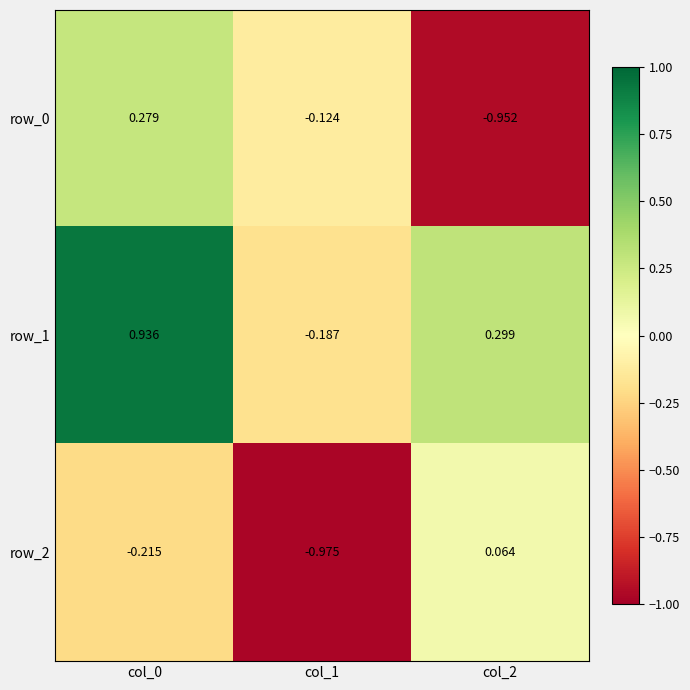

Reading left to right, what are all the values shown in this chart?

row_0: 0.3	-0.1	-1.0
row_1: 0.9	-0.2	0.3
row_2: -0.2	-1.0	0.1